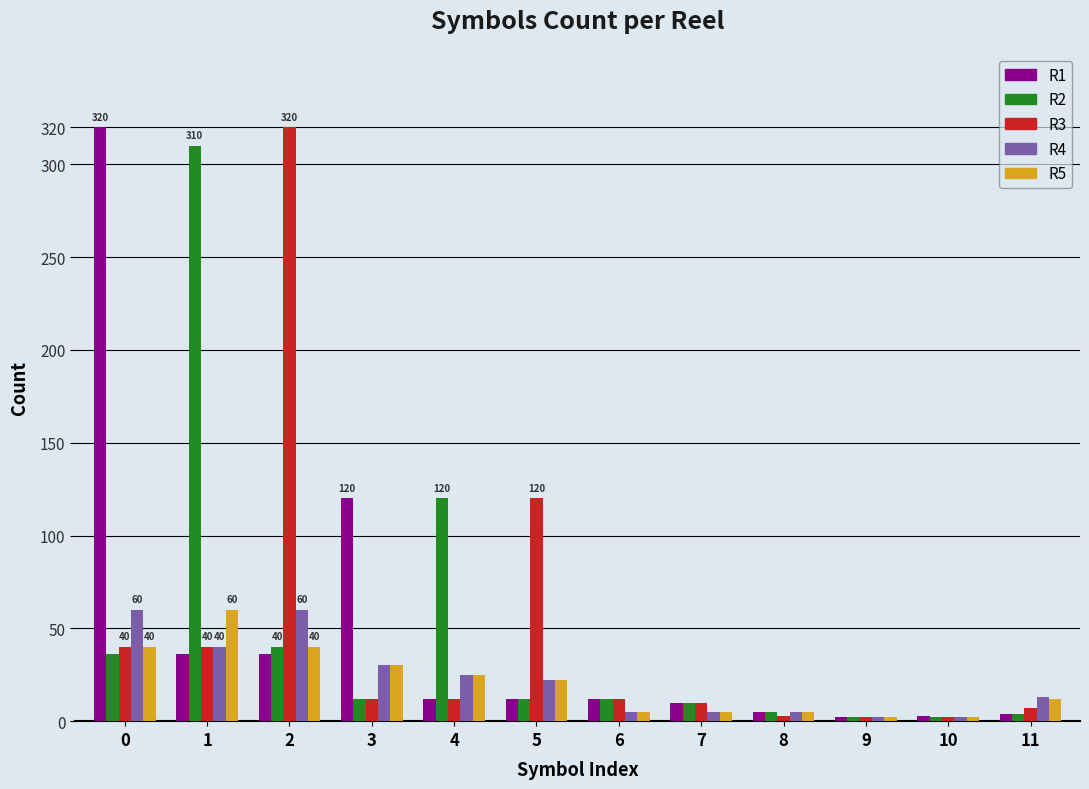

Where is R5 nearest to the value 31?

3